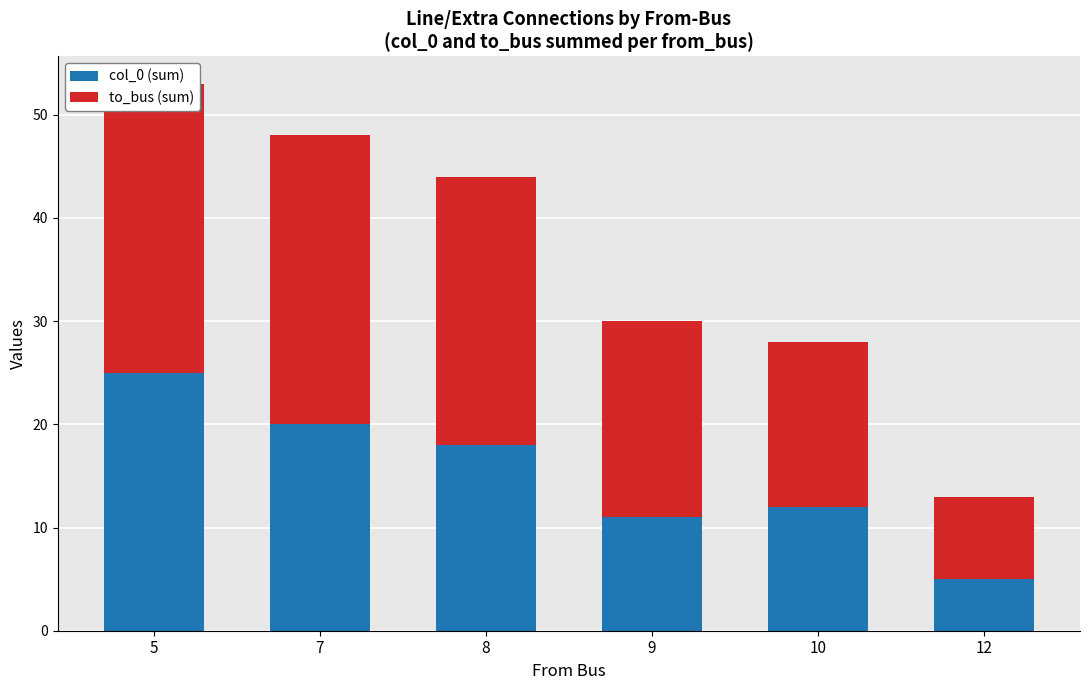

At which category does the chart reach its minimum across all series?

12